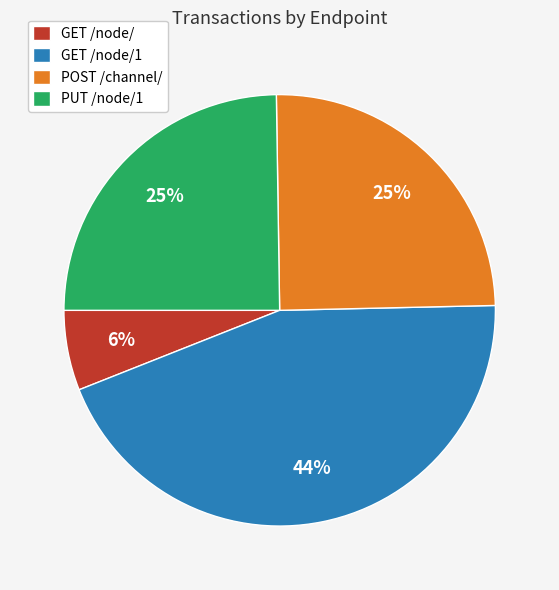

To the nearest percent, what is the difference between the largest and smallest slice percentages?

38%